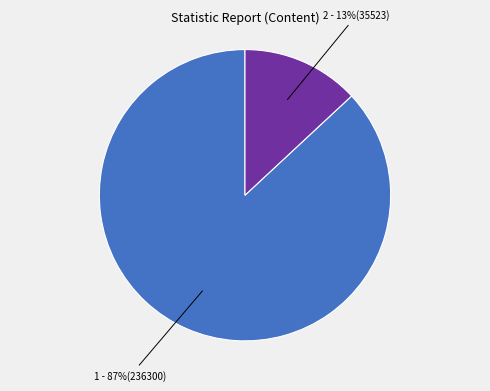

To the nearest percent, what is the difference between the largest and smallest slice percentages?

74%